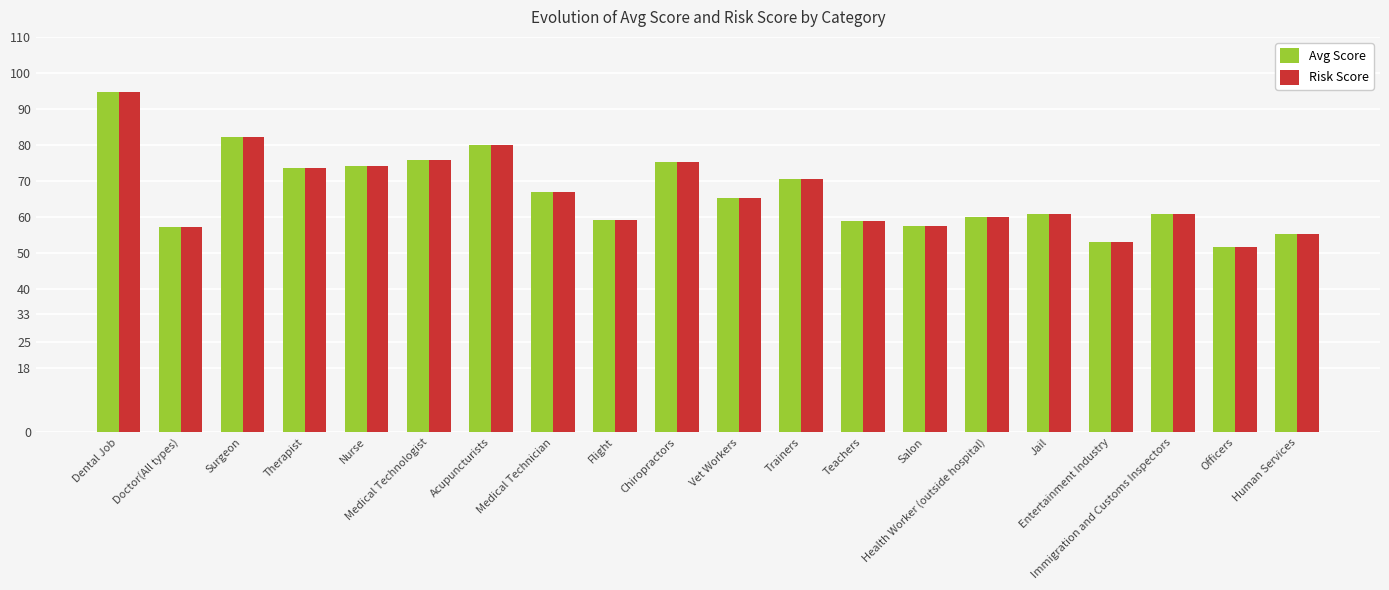

What is the sum of all Risk Score values?

1331.7